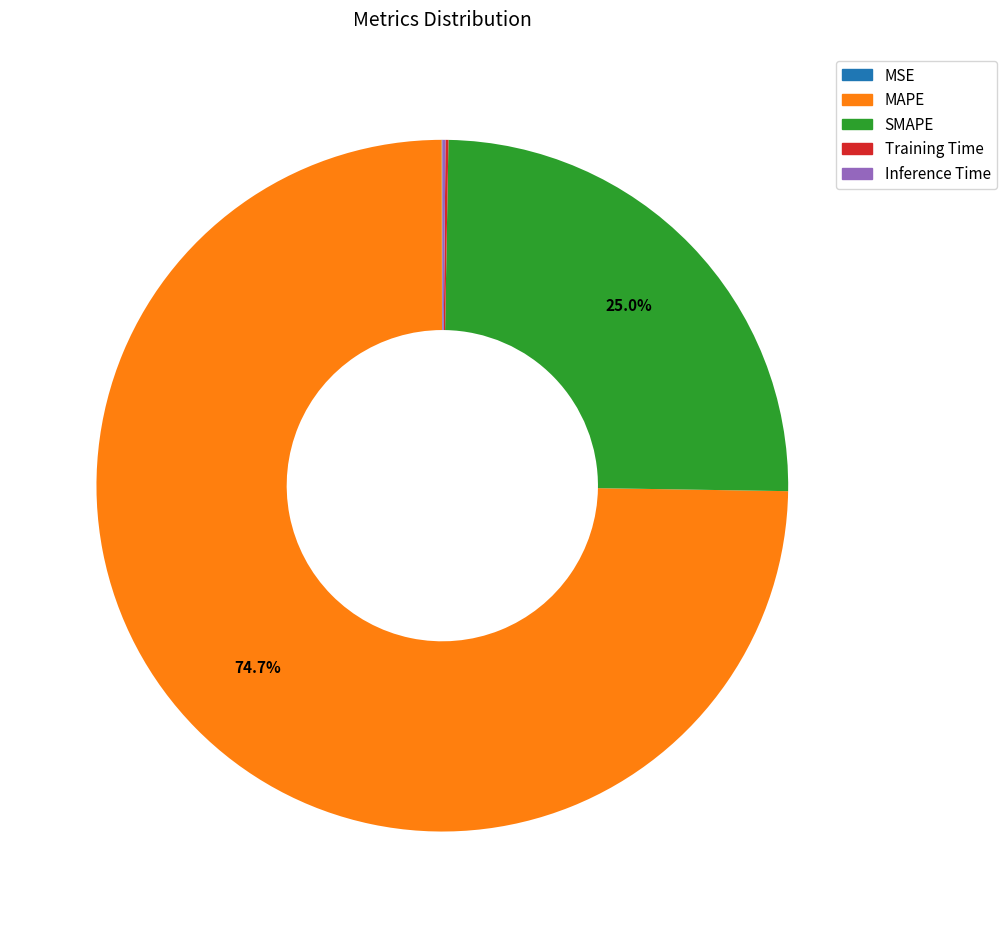

Is there any slice that represents more than half of the pie?

Yes